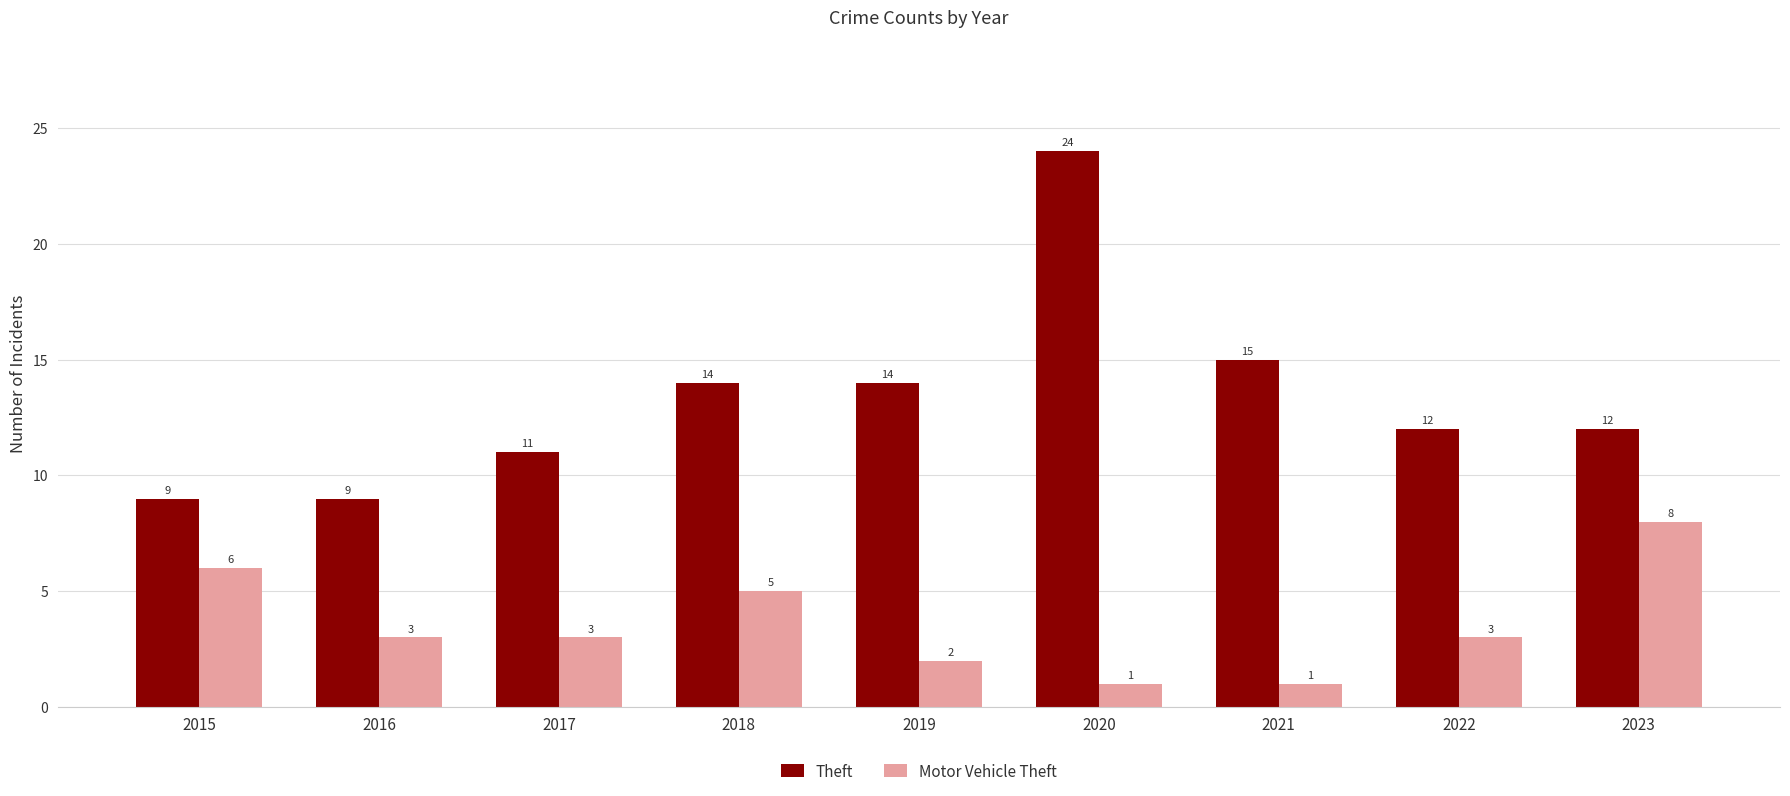

What is the average value of the Theft series?

13